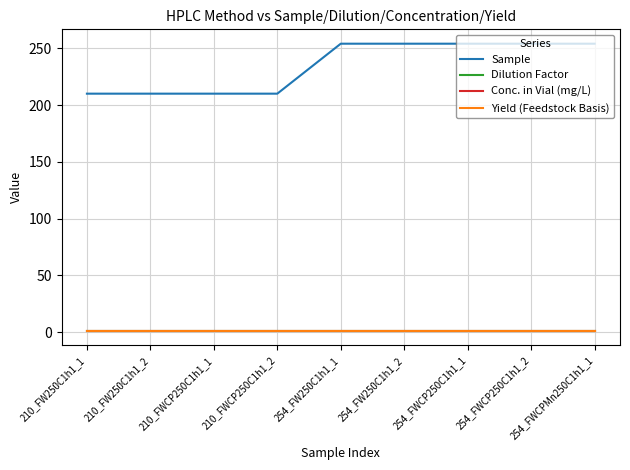

True or false: Sample has more than 0 interior local peaks.

False